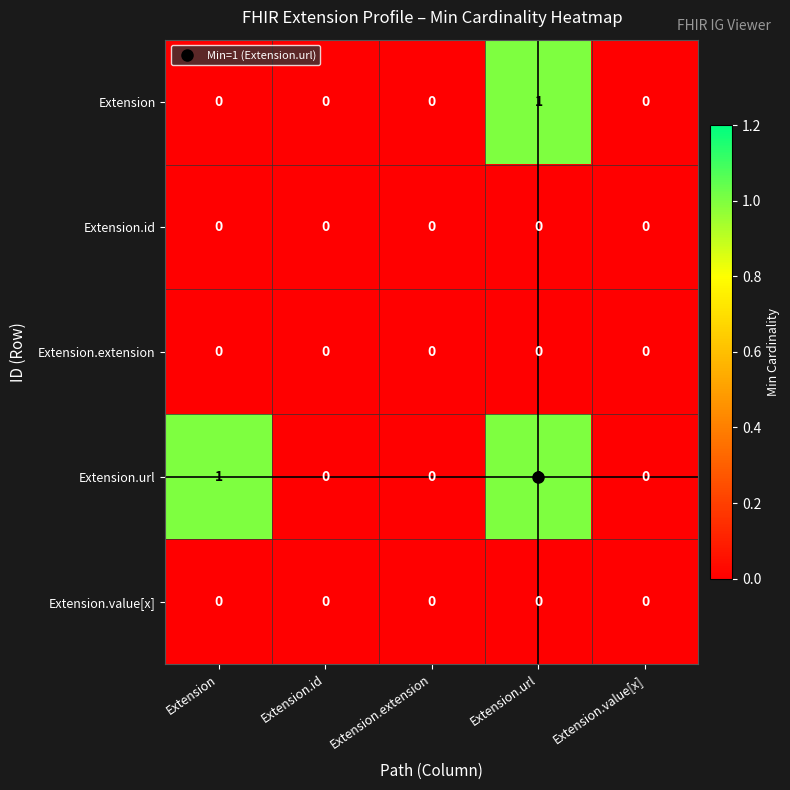

The Extension series shows 0 at Extension.value[x]. True or false?

True